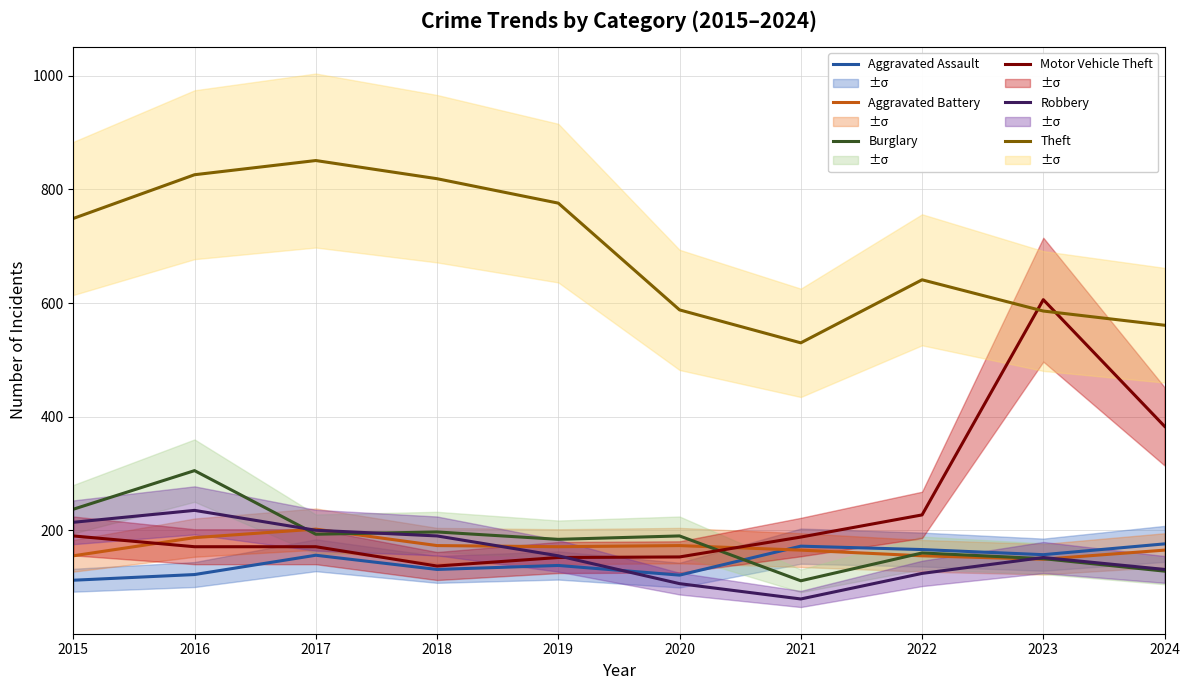

What is the sum of the Theft values at 2018 and 2019?

1595